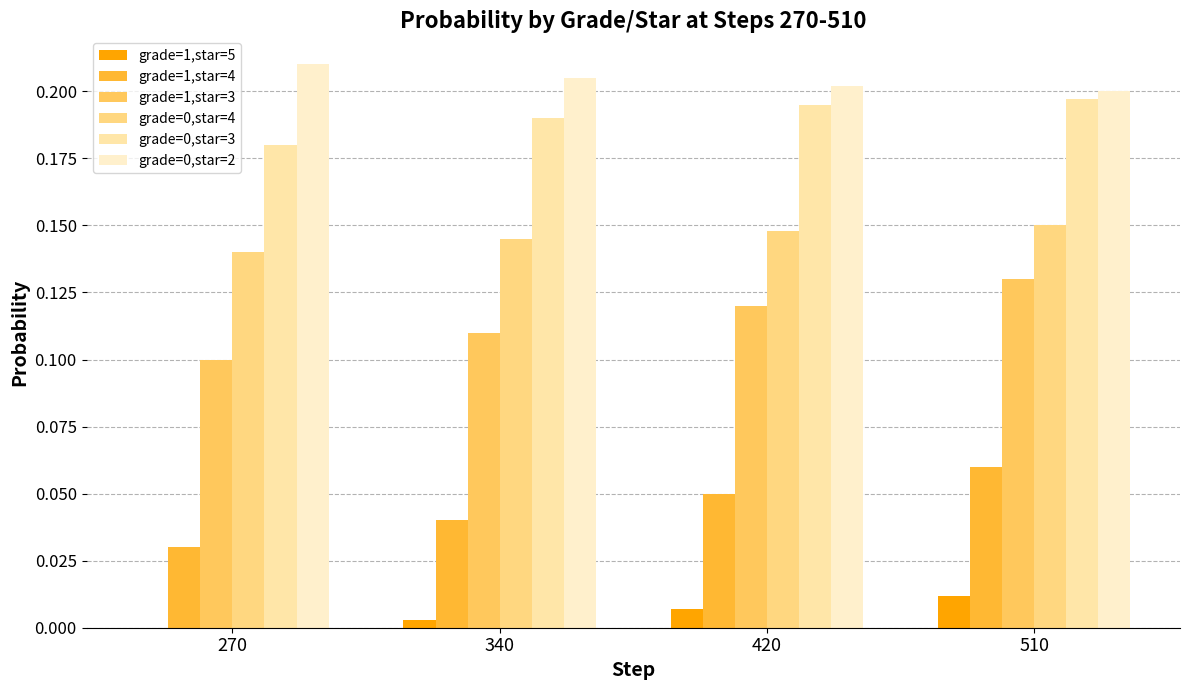

Between 420 and 510, which series saw the biggest shift?

grade=1,star=3